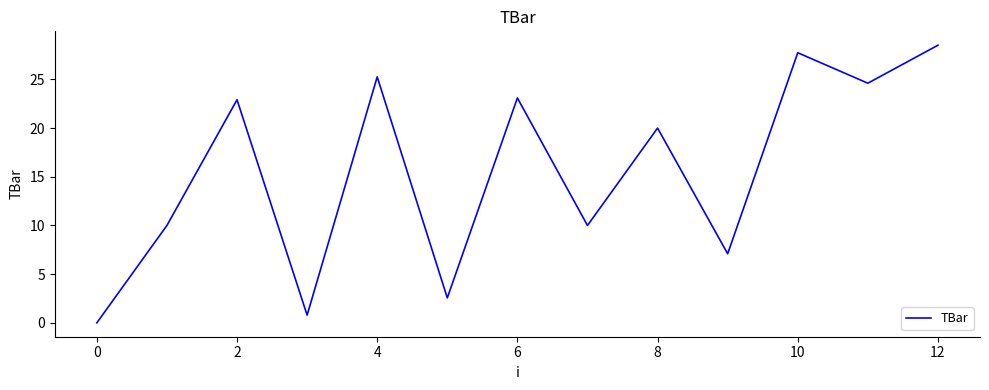

What is the maximum value shown in the chart?

28.5